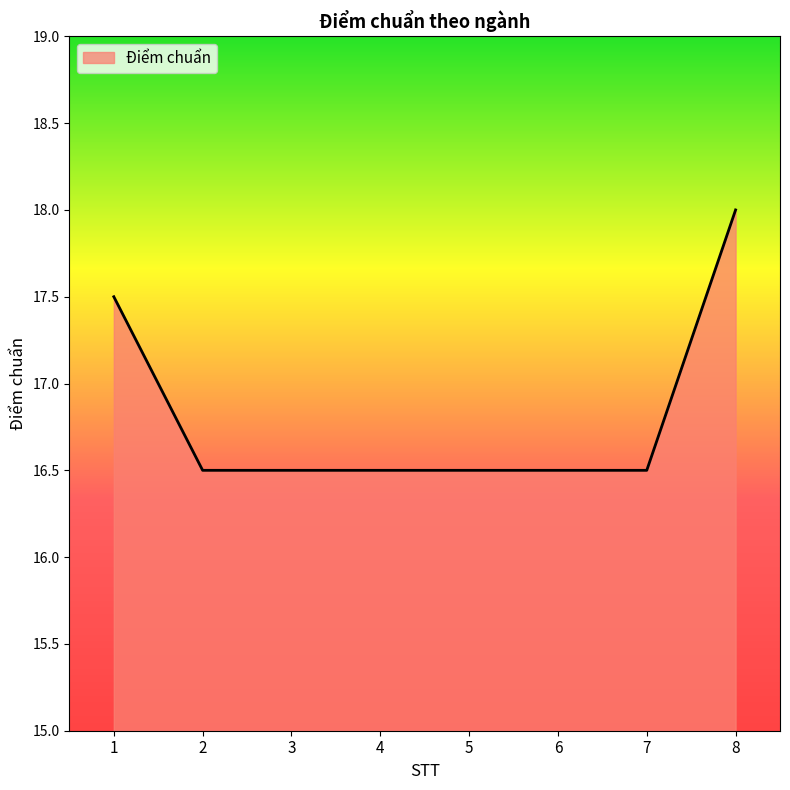

The chart shows a value of 17.5 at 1. True or false?

True